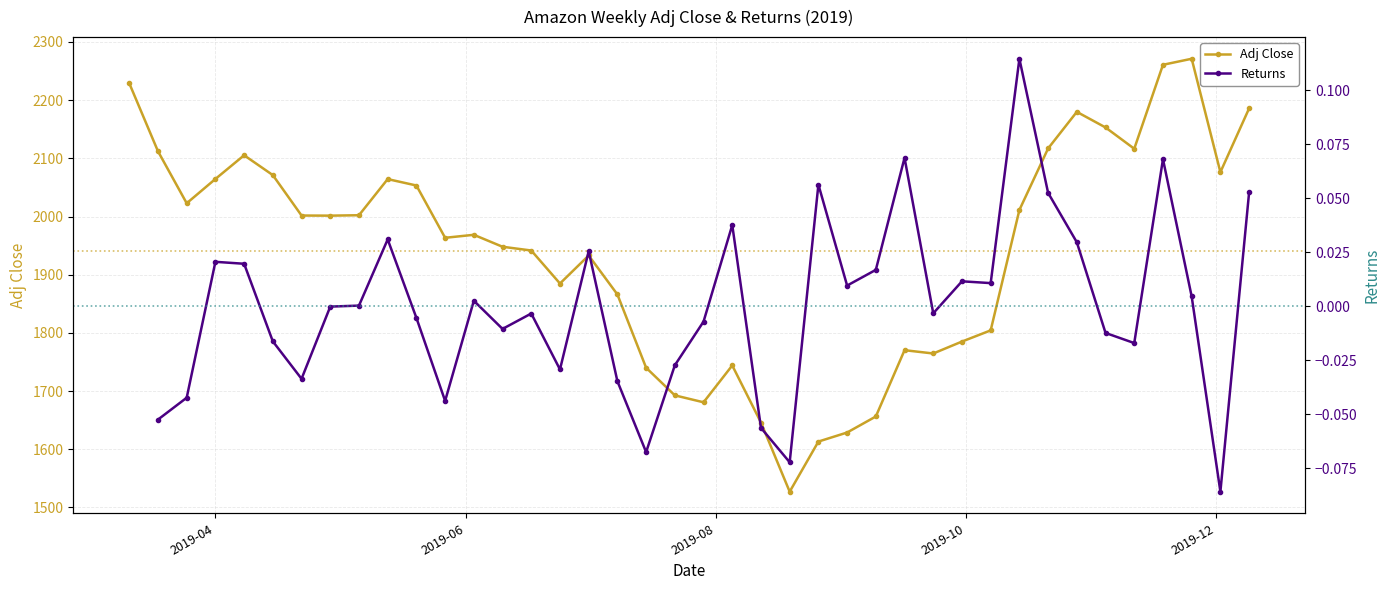

What is the minimum value shown in the chart?

-0.1